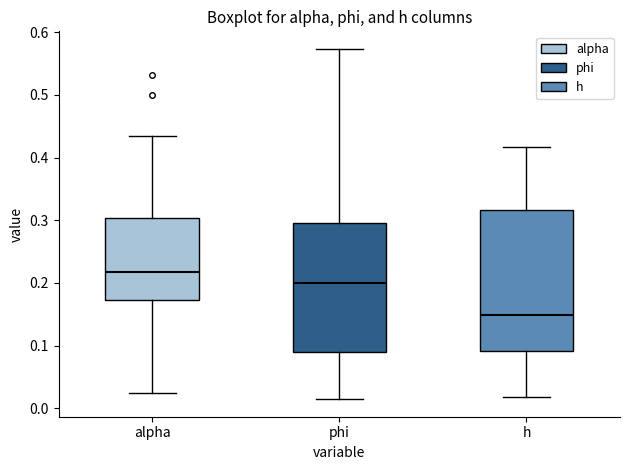

Reading left to right, read every box against the y-axis: the position of its median line, the range the box covers, and the ends of its whiskers. The values are not printed on the chart, so give them approximately, as read against the axis.

alpha: median 0.22, box 0.17 to 0.30, whiskers 0.03 to 0.43
phi: median 0.20, box 0.09 to 0.30, whiskers 0.01 to 0.57
h: median 0.15, box 0.09 to 0.32, whiskers 0.02 to 0.42